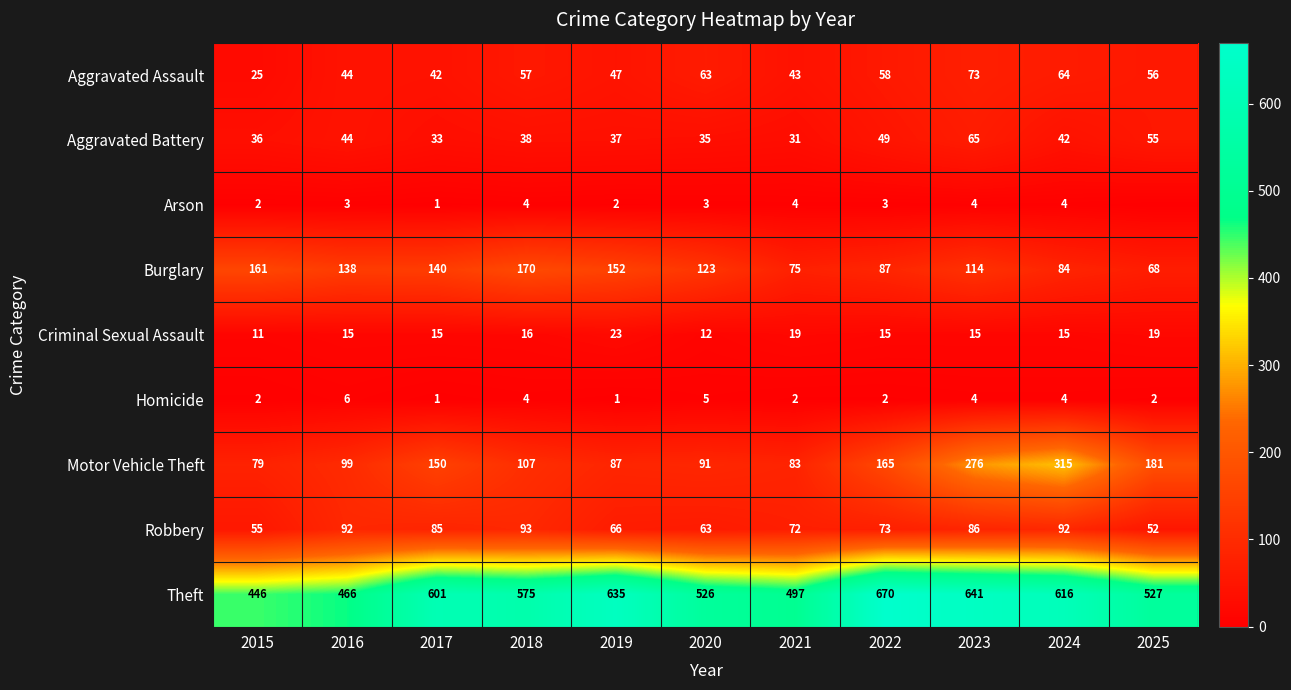

Between 2023 and 2019, which is larger?

2023